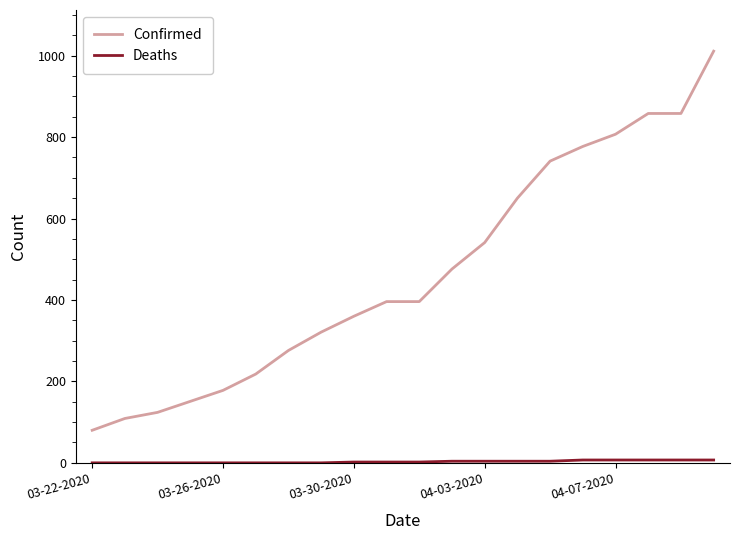

Which series has the widest spread of values?

Confirmed